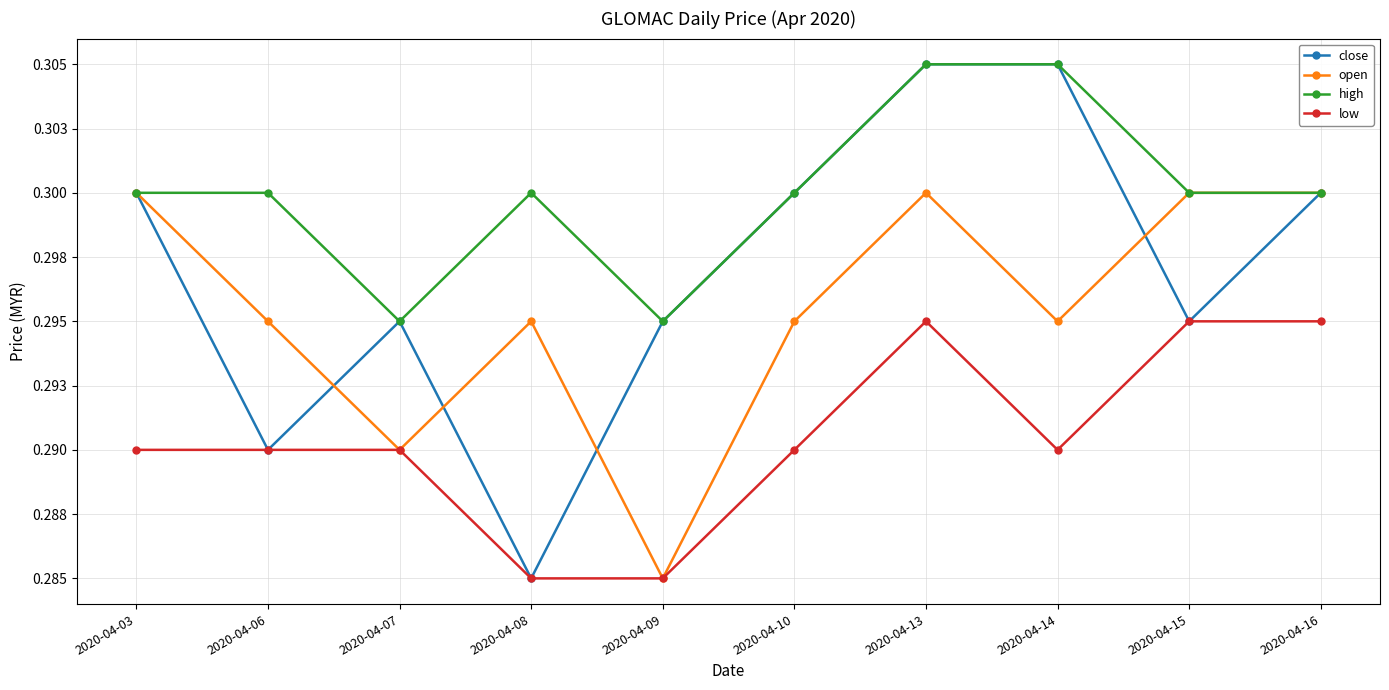

The open series shows 0.2 at 2020-04-06. True or false?

False